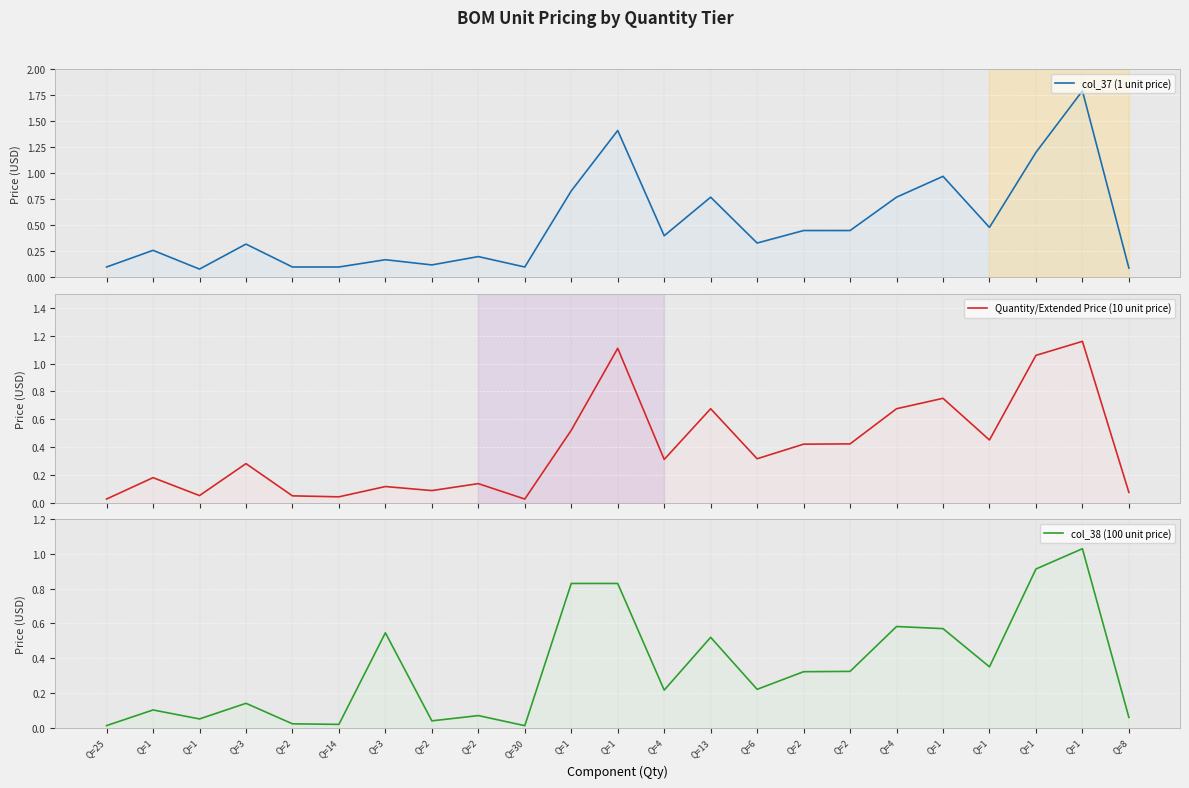

At which label is col_37 (1 unit price) closest to 0?

Q=1